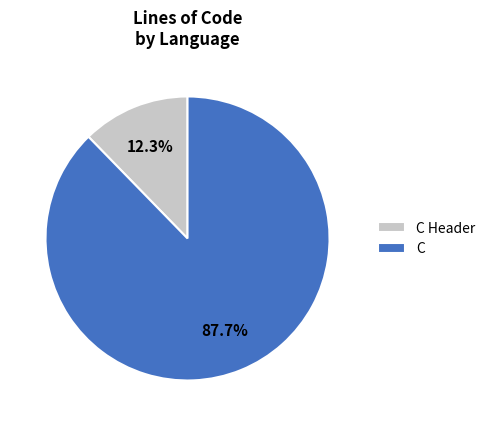

True or false: C Header accounts for 1% of the total.

False